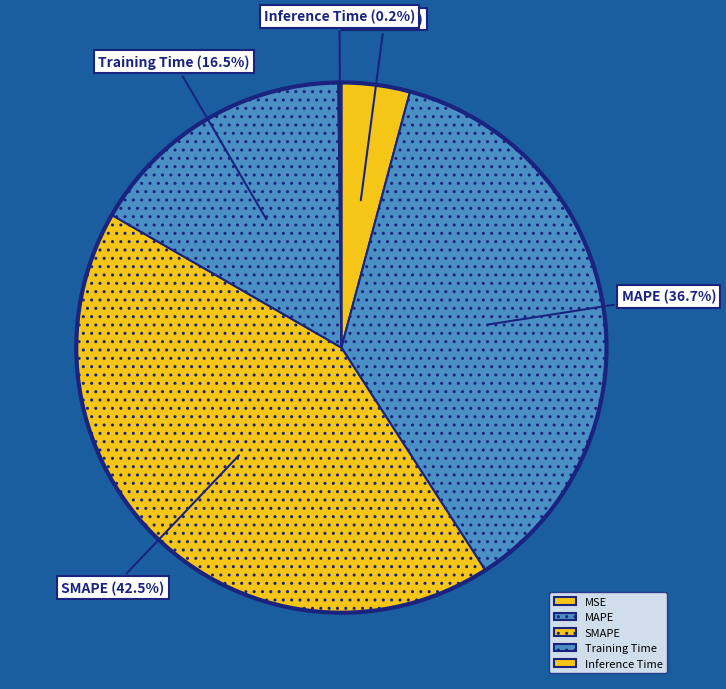

Which category has the biggest portion of the pie?

SMAPE